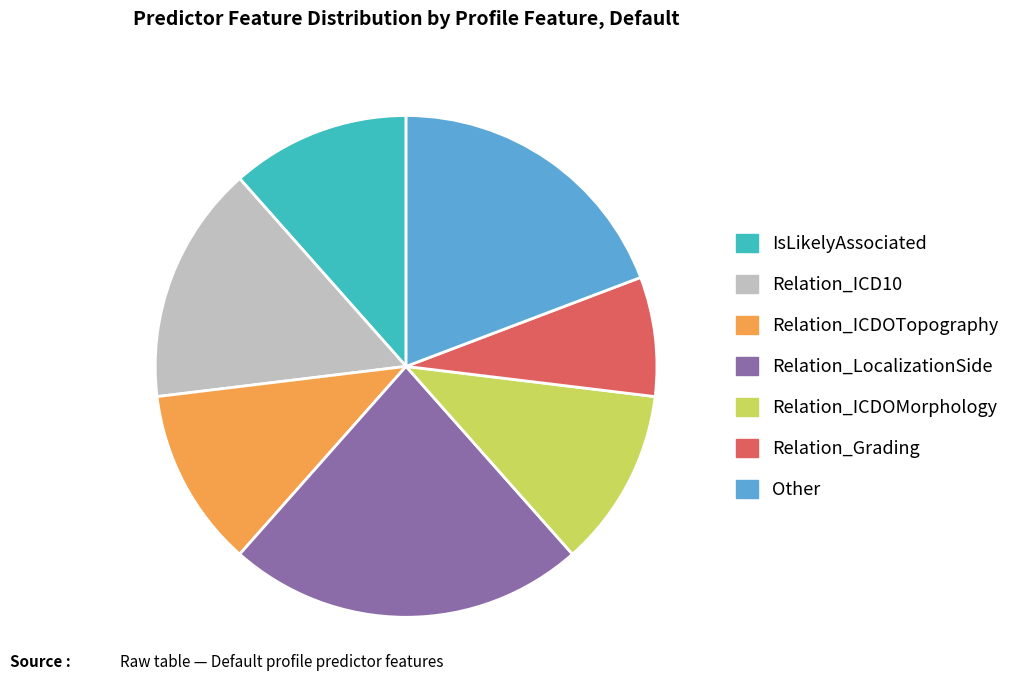

How many segments does this pie chart have?

7